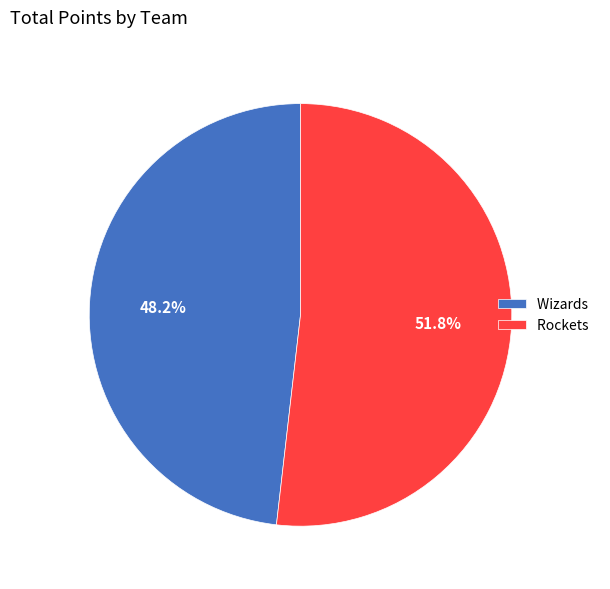

Does any single category account for the majority?

Yes